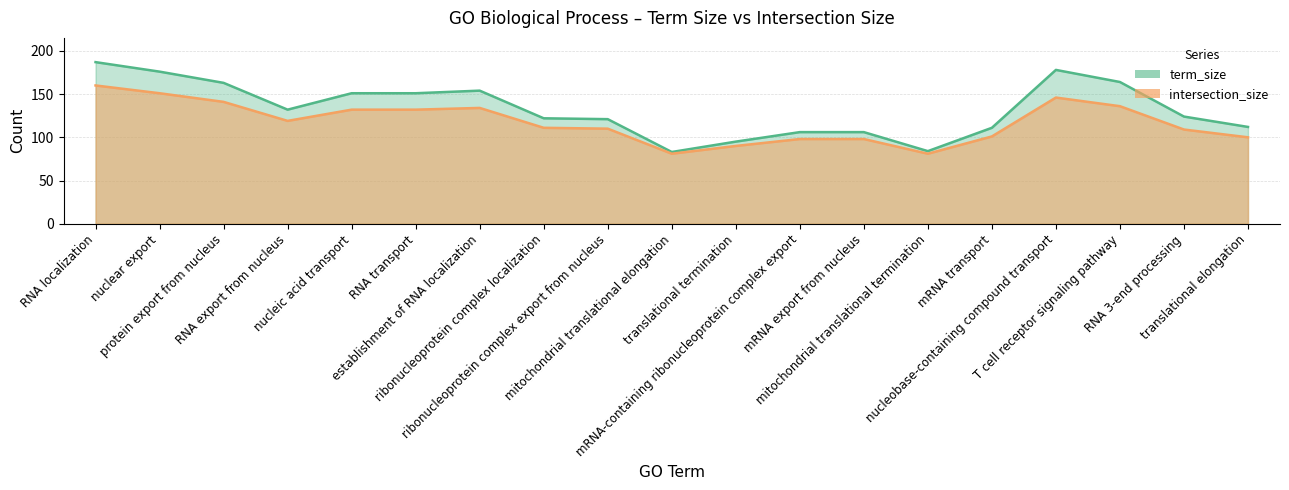

At which label does intersection_size reach its peak?

RNA localization